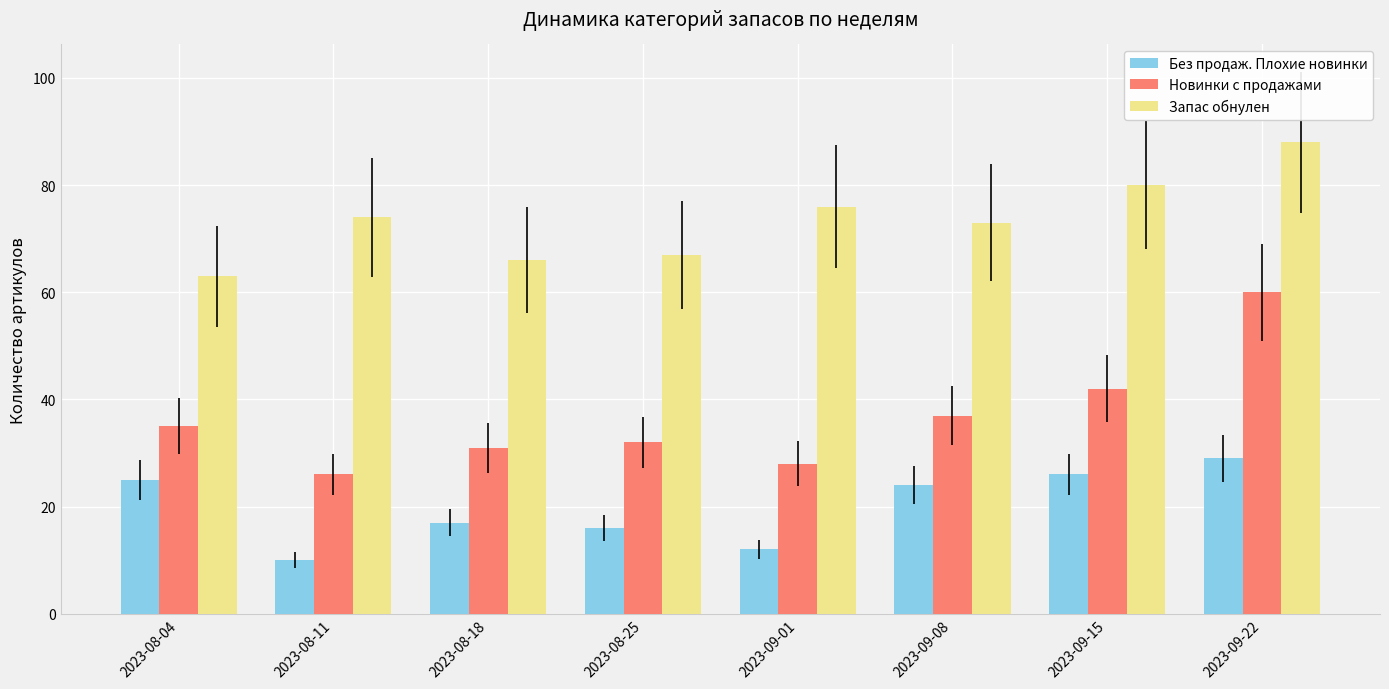

The Без продаж. Плохие новинки series shows 18 at 2023-09-15. True or false?

False